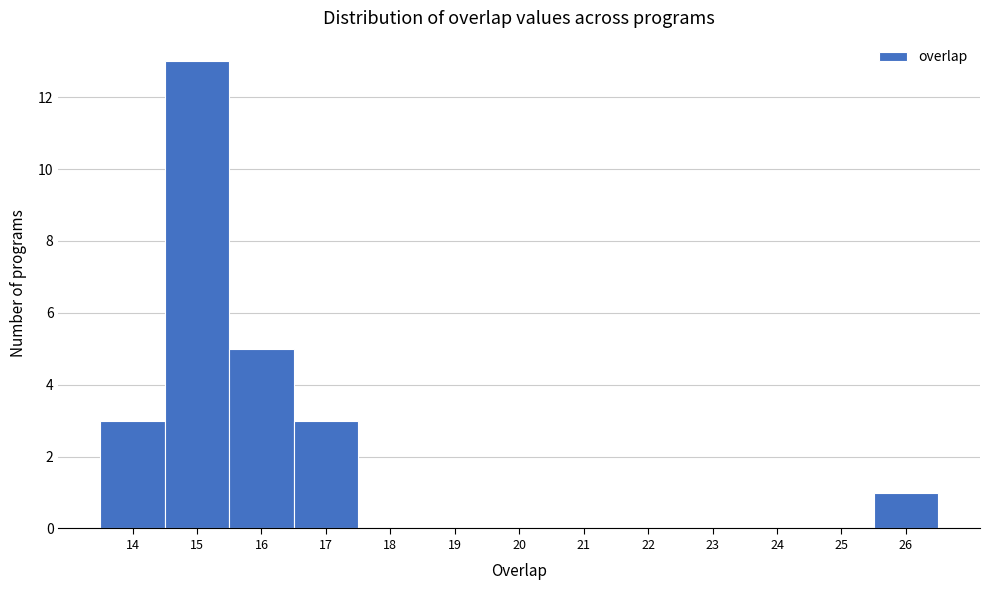

Reading left to right, transcribe this chart: for each bar, give the range it covers on the x-axis and its height. The values are not printed on the chart, so give them approximately, as read against the axis.

13.5 to 14.5: 3
14.5 to 15.5: 13
15.5 to 16.5: 5
16.5 to 17.5: 3
17.5 to 18.5: 0
18.5 to 19.5: 0
19.5 to 20.5: 0
20.5 to 21.5: 0
21.5 to 22.5: 0
22.5 to 23.5: 0
23.5 to 24.5: 0
24.5 to 25.5: 0
25.5 to 26.5: 1